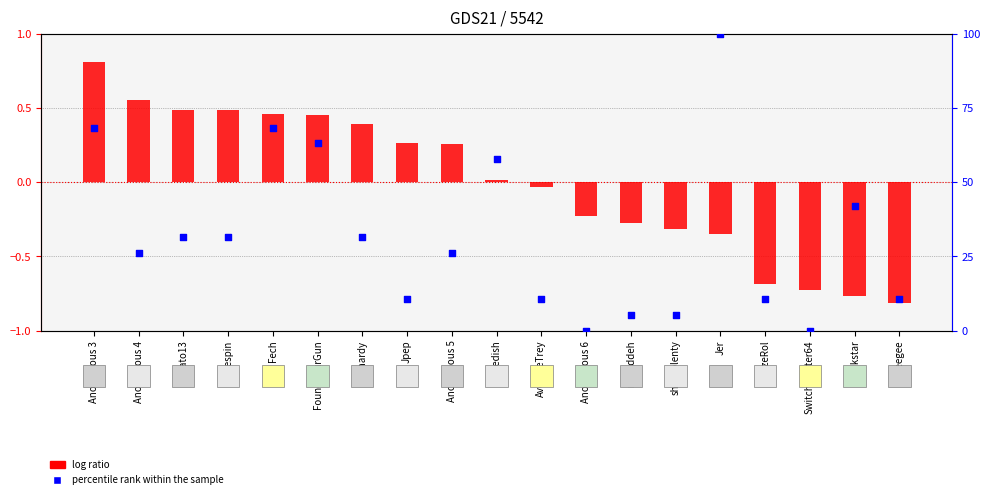

What are all the series names shown in the legend?

log ratio, percentile rank within the sample